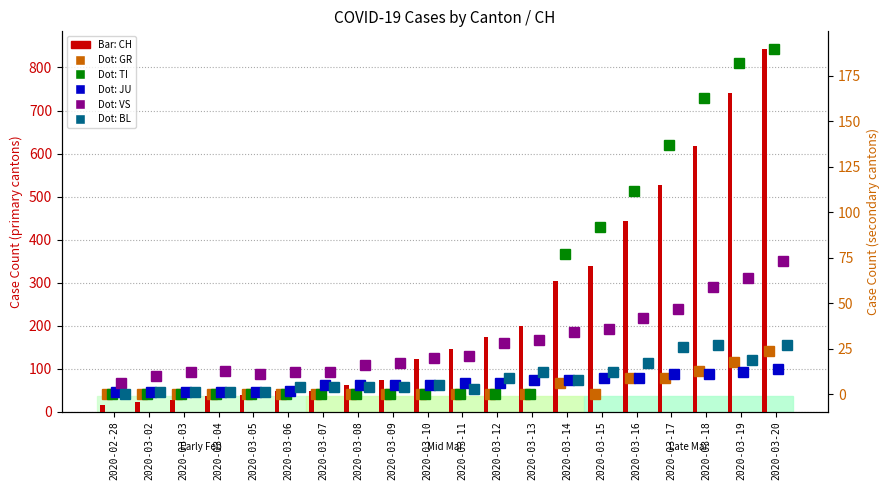

List the series in order of their peak value, highest first.

CH, TI, VS, BL, GR, JU